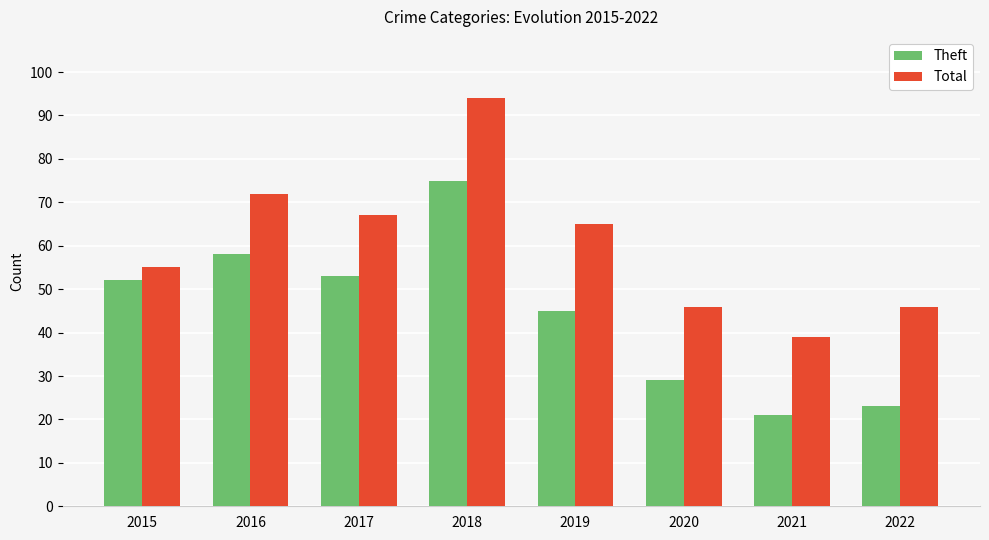

Reading right to left, list all the values displayed in this chart.

Theft: 23	21	29	45	75	53	58	52
Total: 46	39	46	65	94	67	72	55